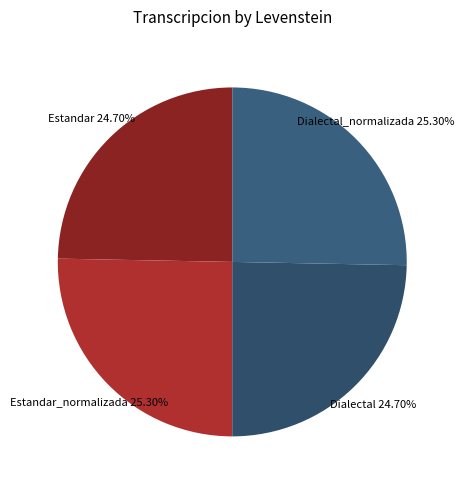

Combined, do Dialectal_normalizada and Estandar_normalizada account for over 50%?

Yes